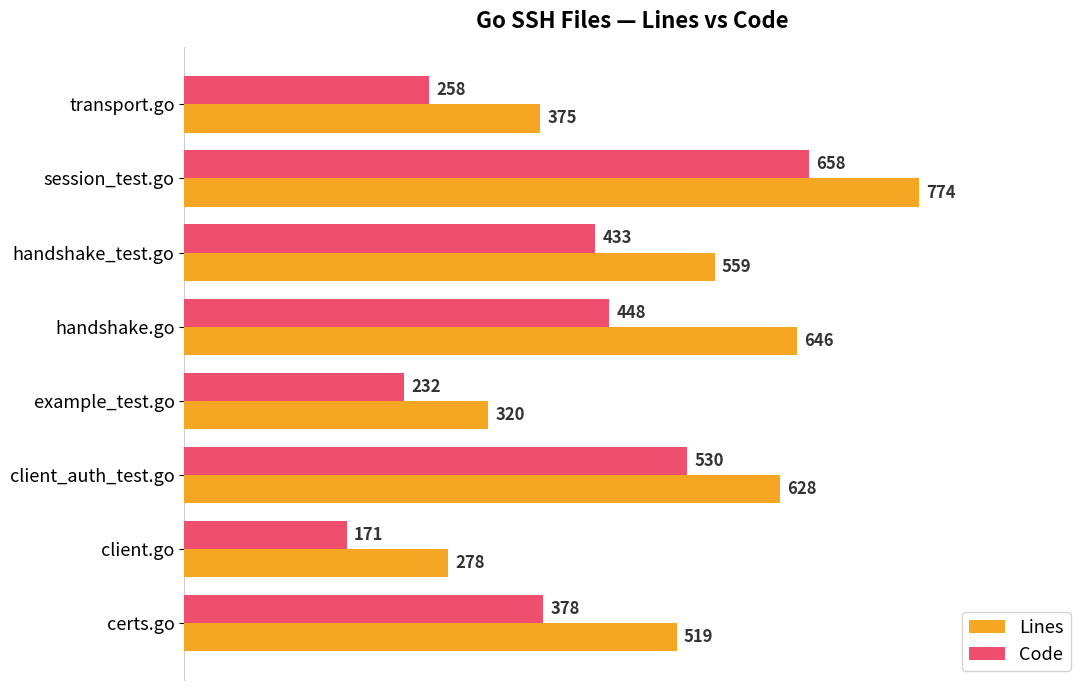

True or false: Lines has a value of 646 at handshake.go.

True